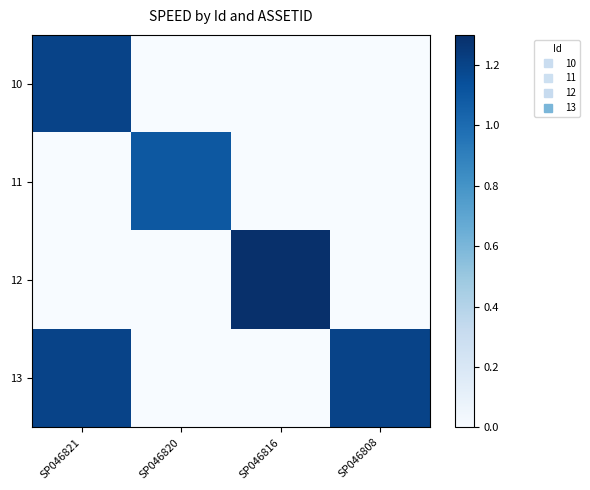

What is the total value across all series at SP046808?

1.2